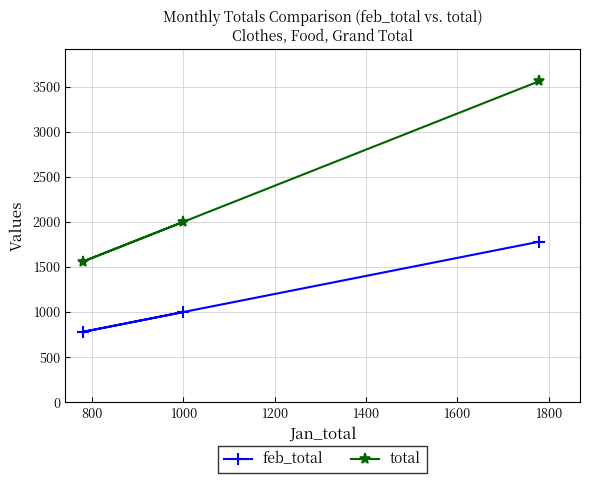

What is the average value of the total series?

2373